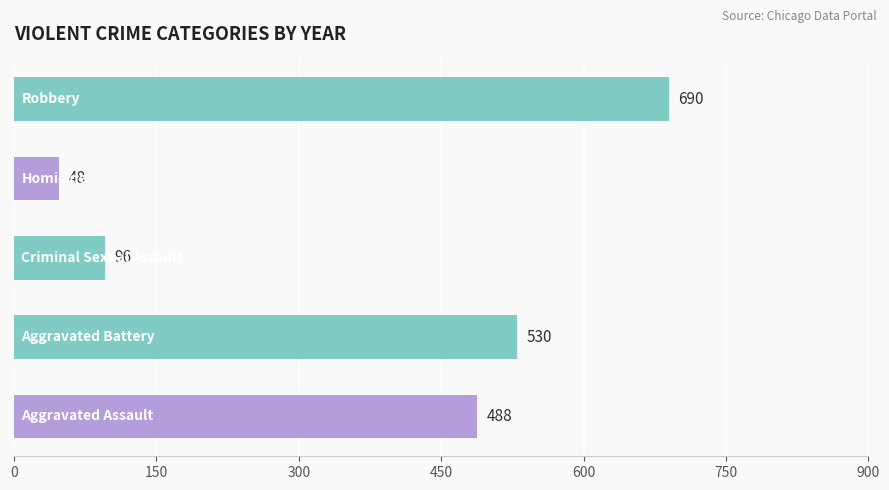

What is the minimum value shown in the chart?

48